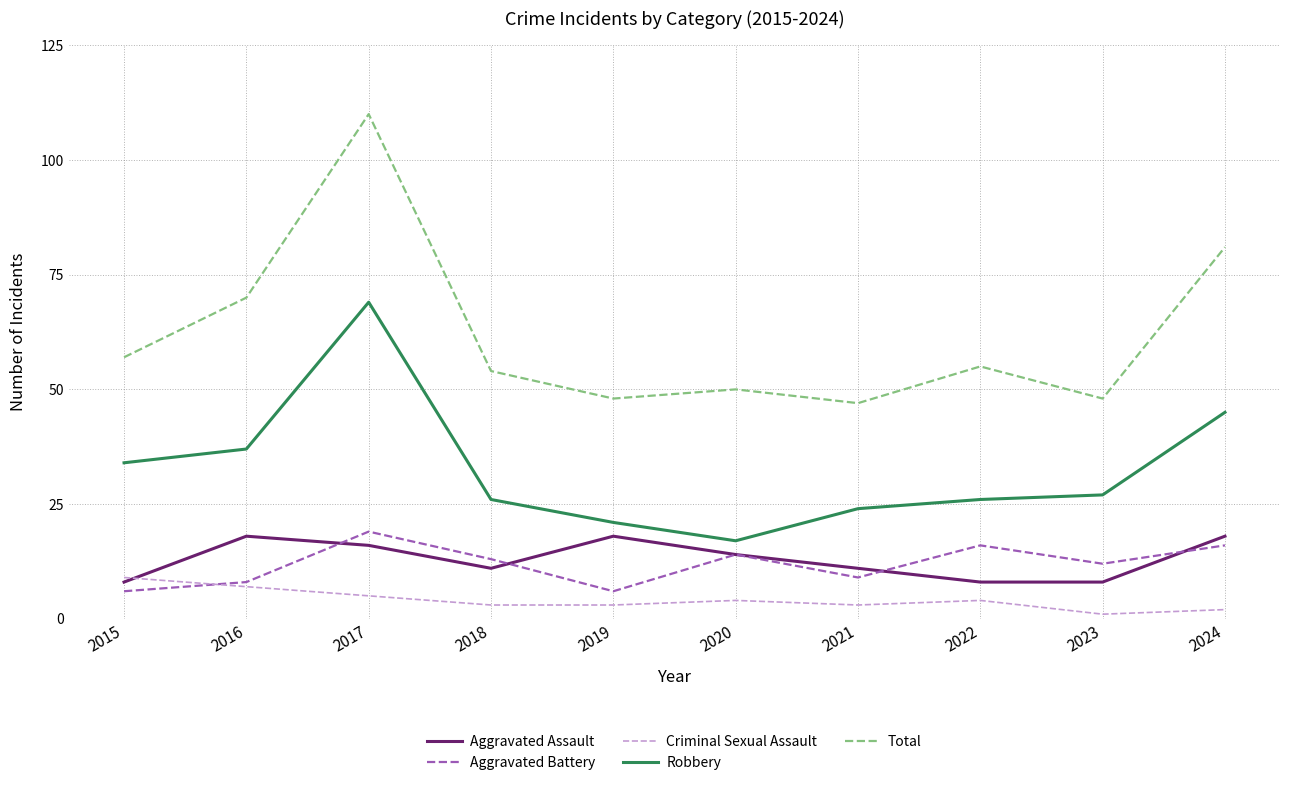

Which label corresponds to the smallest value in the chart?

2023